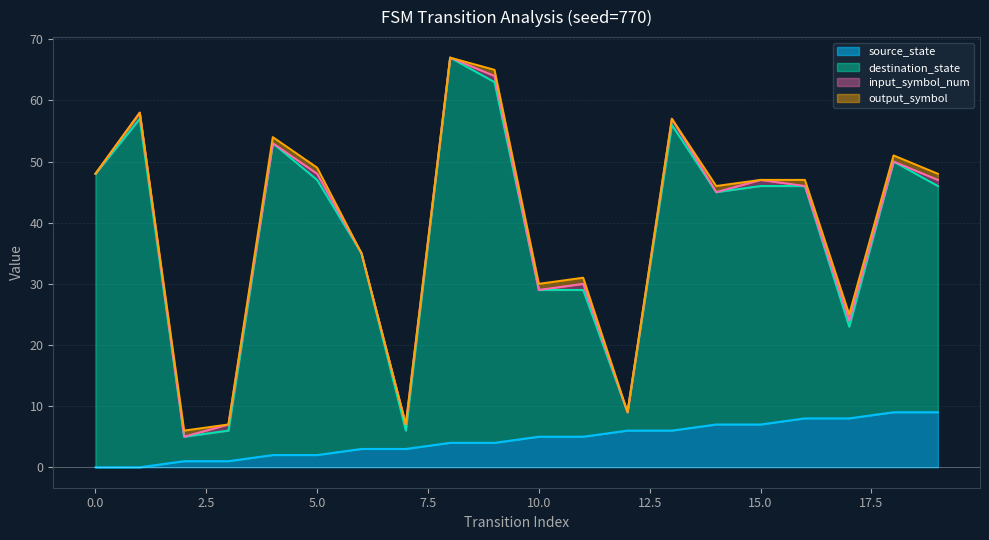

What is the difference between the maximum and second lowest values in the source_state series?

9